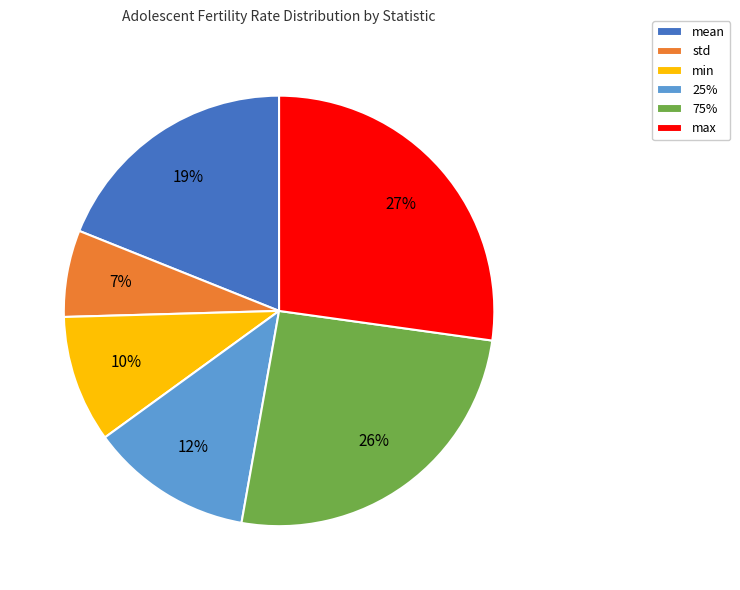

To the nearest percent, what is the difference between the 25% and max slice percentages?

15%